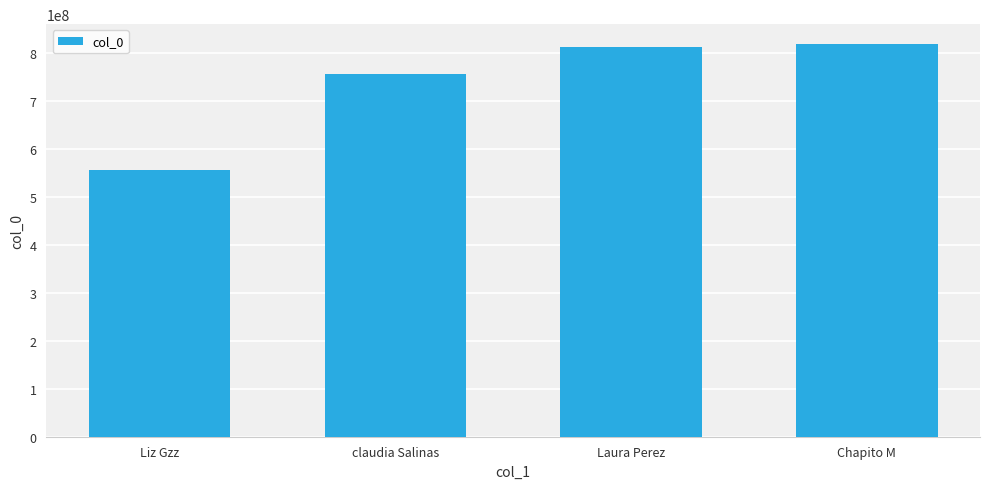

Which has a higher value, Liz Gzz or claudia Salinas?

claudia Salinas